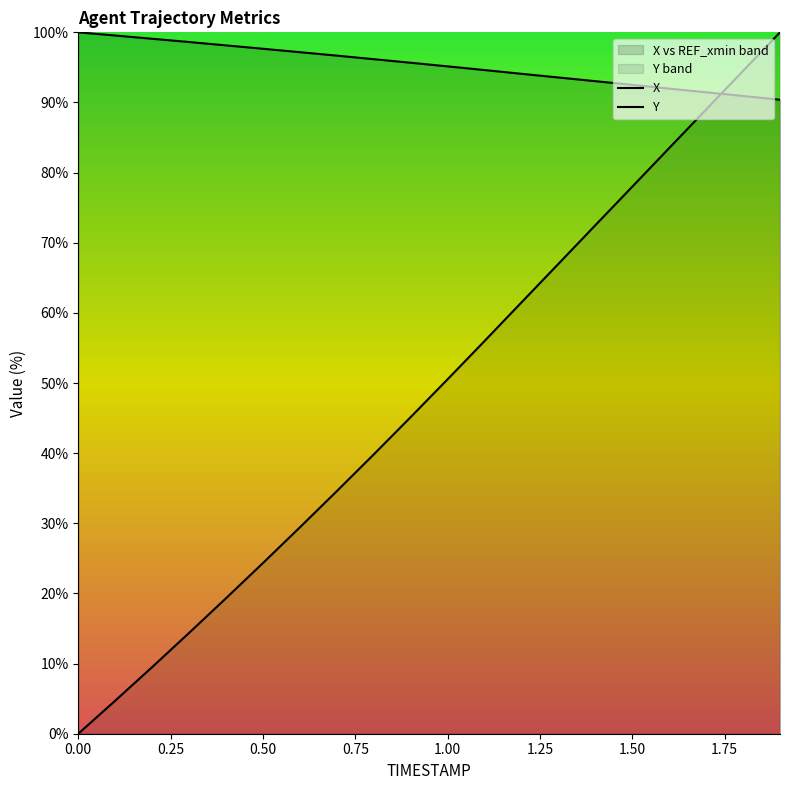

Rank the series by their average value, from highest to lowest.

X, Y